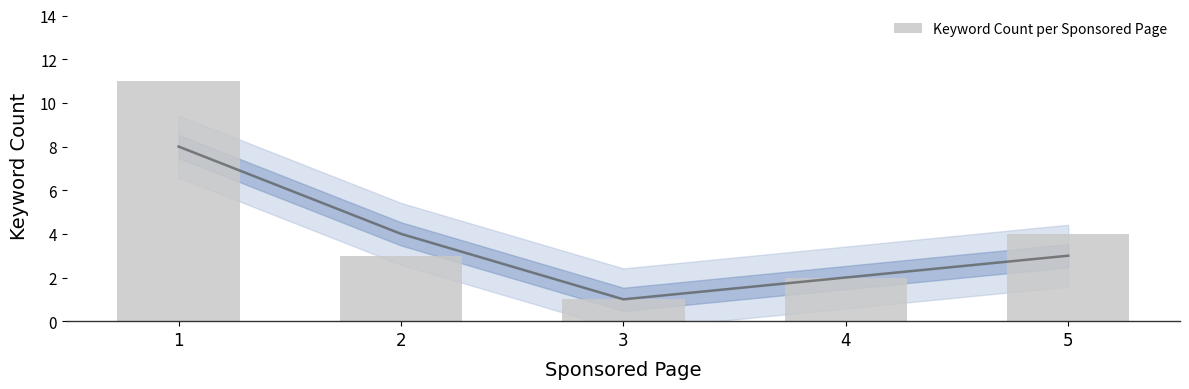

What is the maximum value shown in the chart?

11